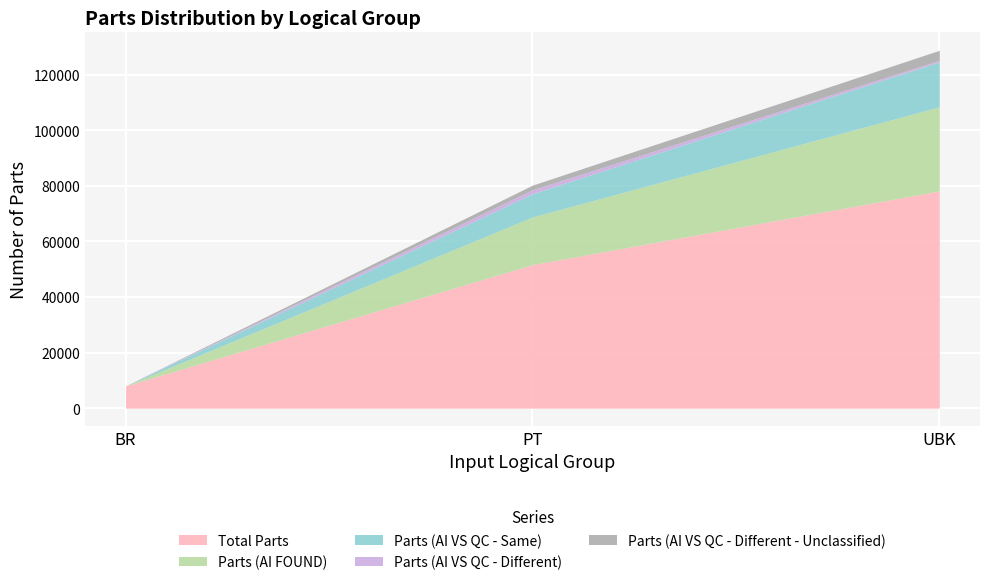

How many lines are shown in the chart?

5